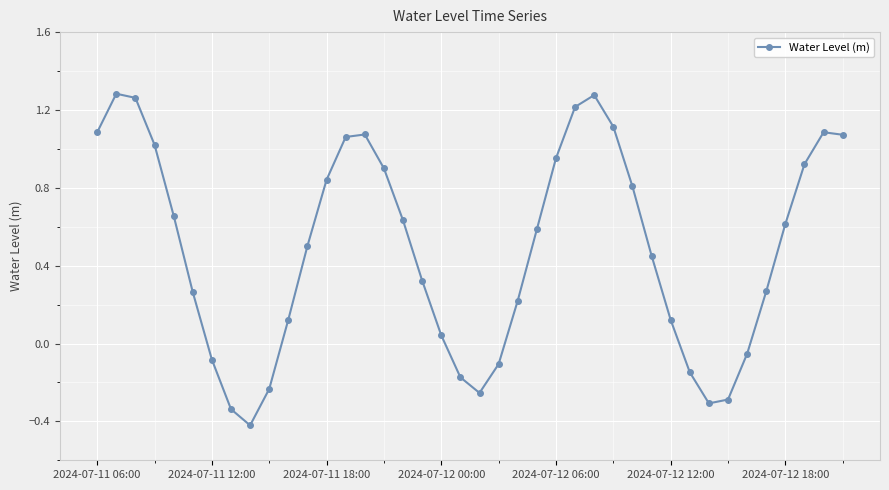

What is the difference between the maximum and minimum values?

1.7